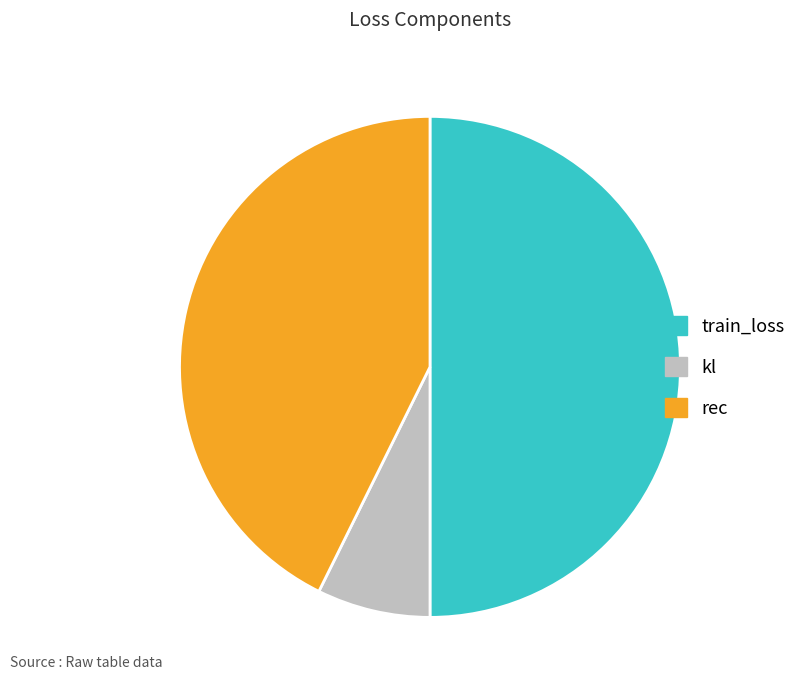

Which slice is the largest?

train_loss